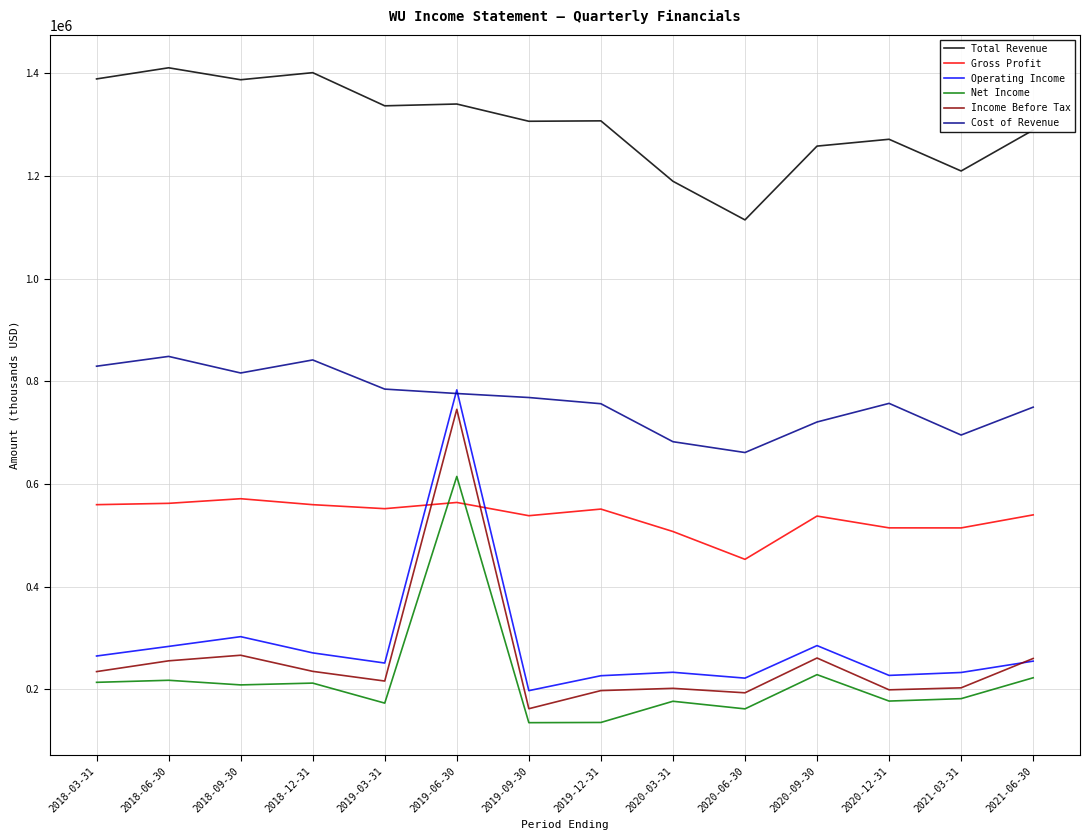

How many lines are shown in the chart?

6